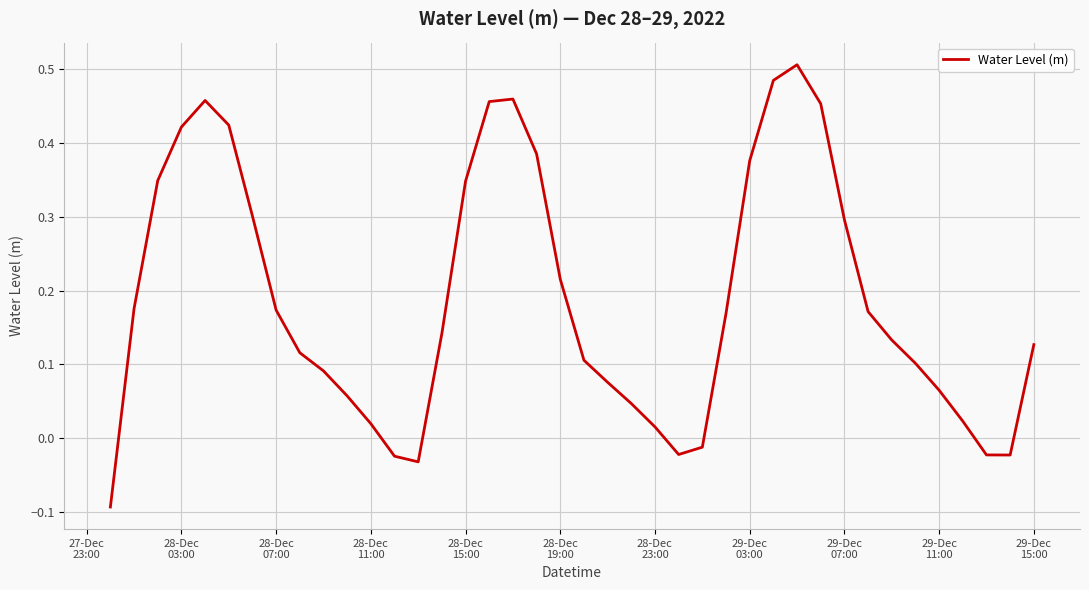

What is the difference between the maximum and minimum values?

0.6